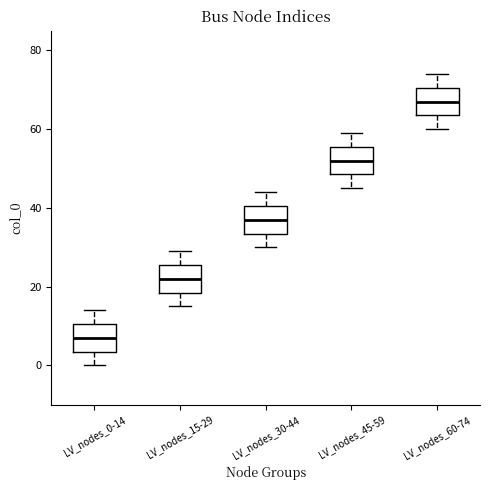

Reading left to right, transcribe this box plot: for each box, give where its median line is, the range the box spans, and where its two whiskers end, as read against the y-axis. The values are not printed on the chart, so give them approximately, as read against the axis.

LV_nodes_0-14: median 8, box 4 to 10, whiskers 0 to 14
LV_nodes_15-29: median 22, box 18 to 26, whiskers 16 to 30
LV_nodes_30-44: median 38, box 34 to 40, whiskers 30 to 44
LV_nodes_45-59: median 52, box 48 to 56, whiskers 46 to 60
LV_nodes_60-74: median 68, box 64 to 70, whiskers 60 to 74